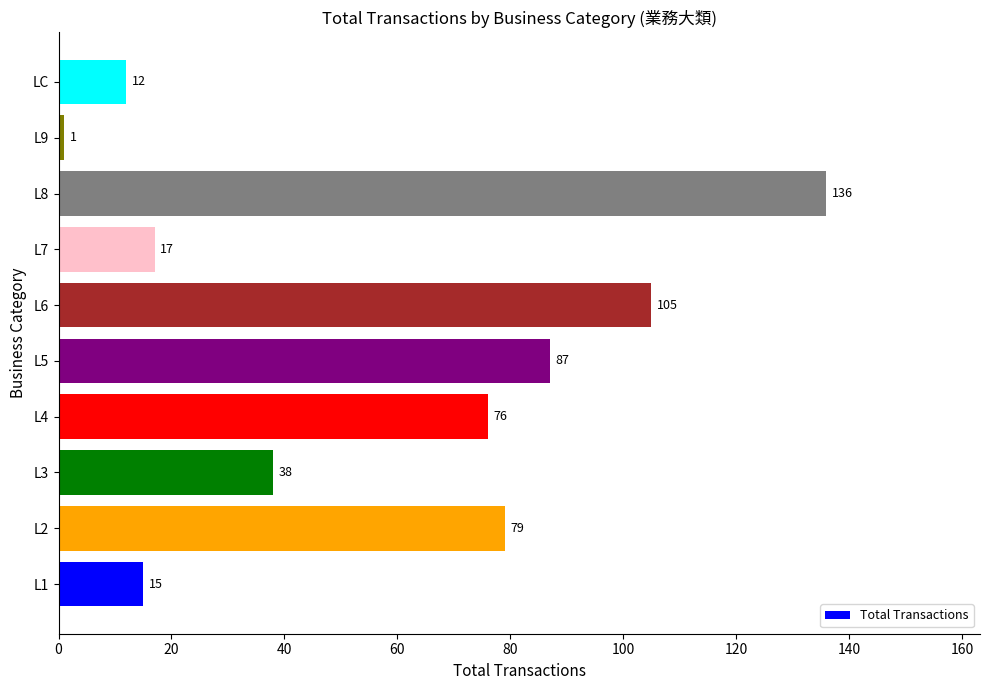

How many data points does each series have?

10